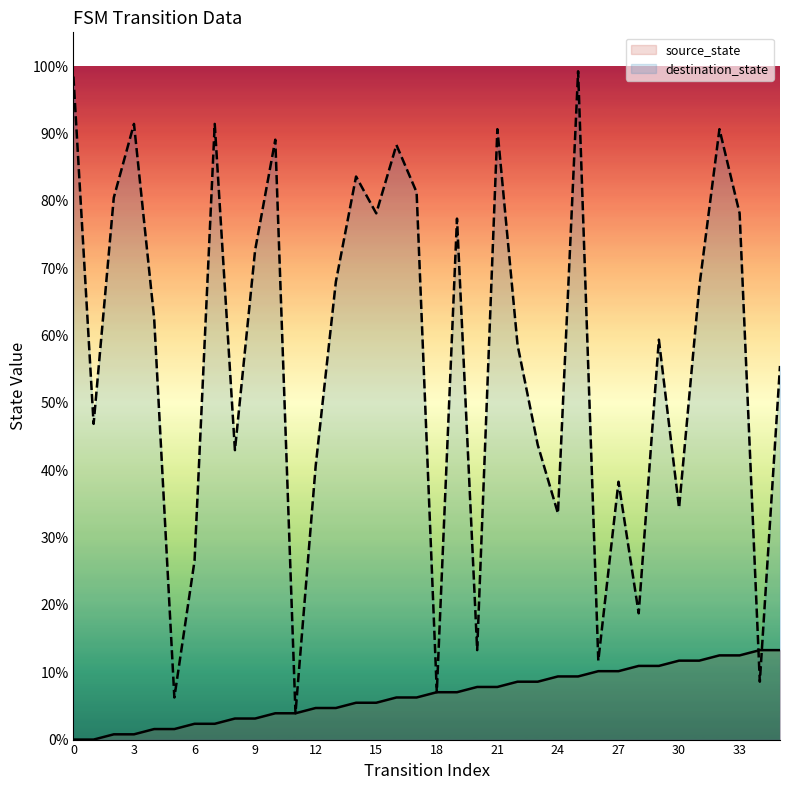

Is it true that source_state equals 0.1 at 30?

True